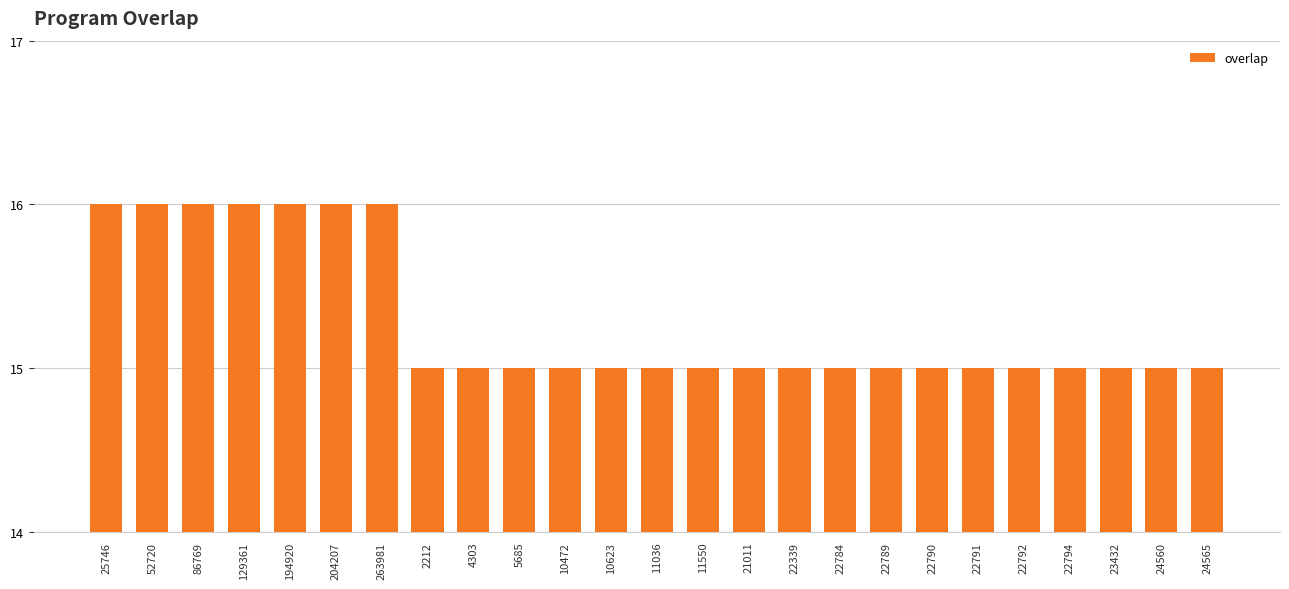

What is the average value?

15